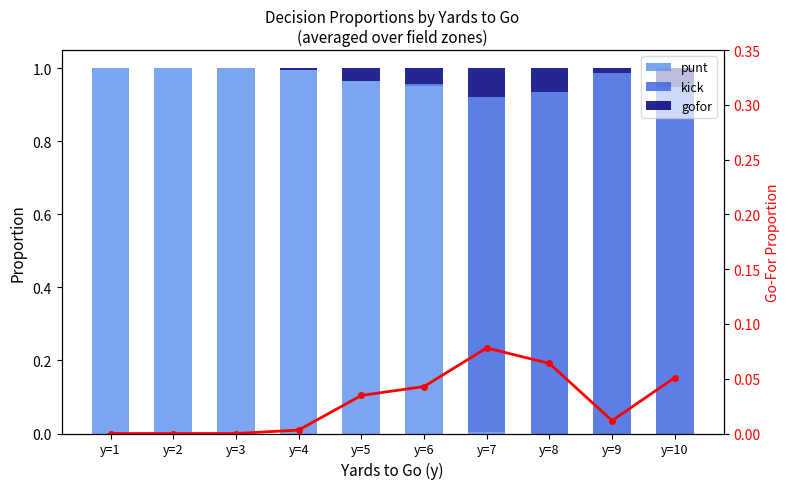

How many data points does each series have?

10